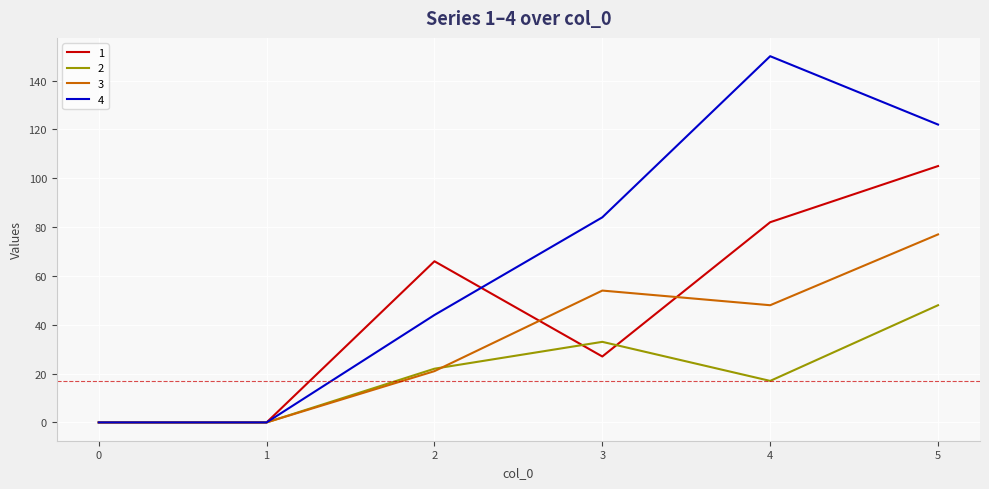

At which category is the sum across all series the highest?

5